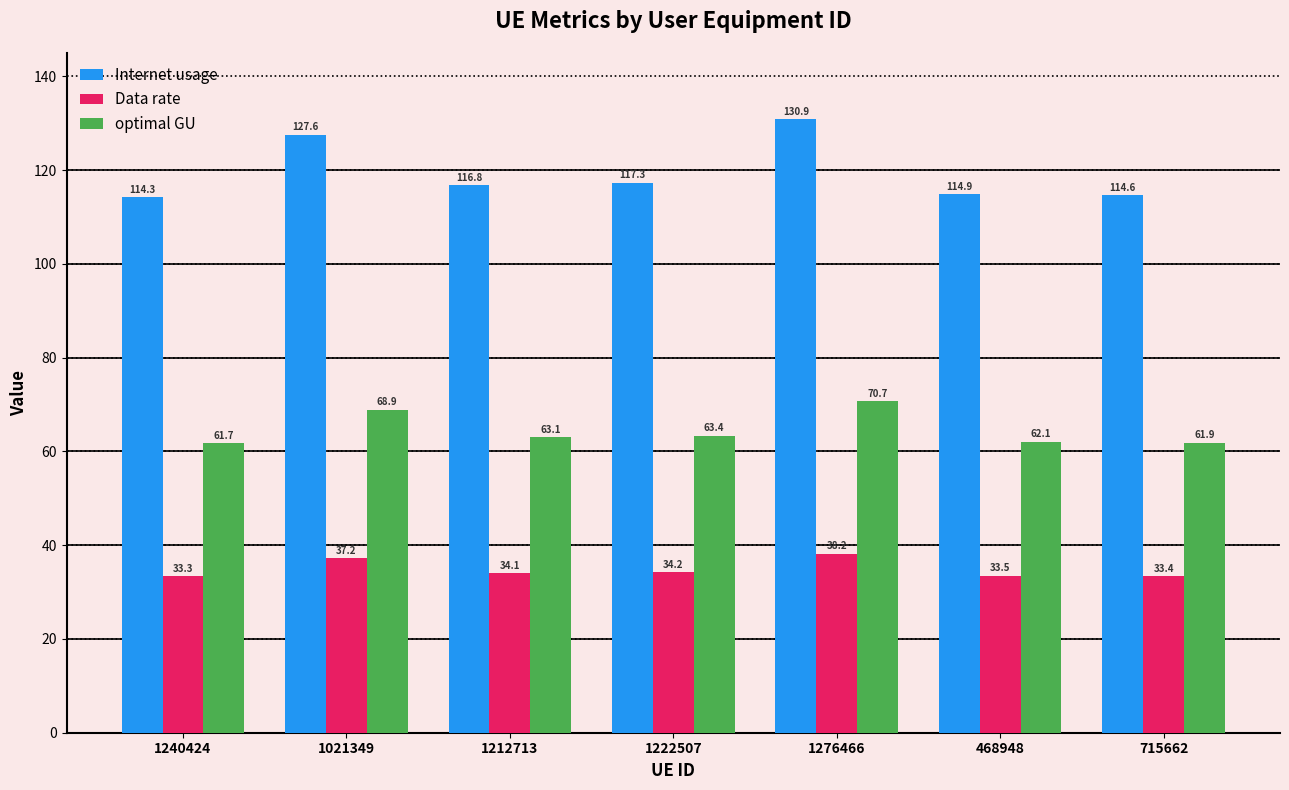

At which label does Internet usage reach its peak?

1276466